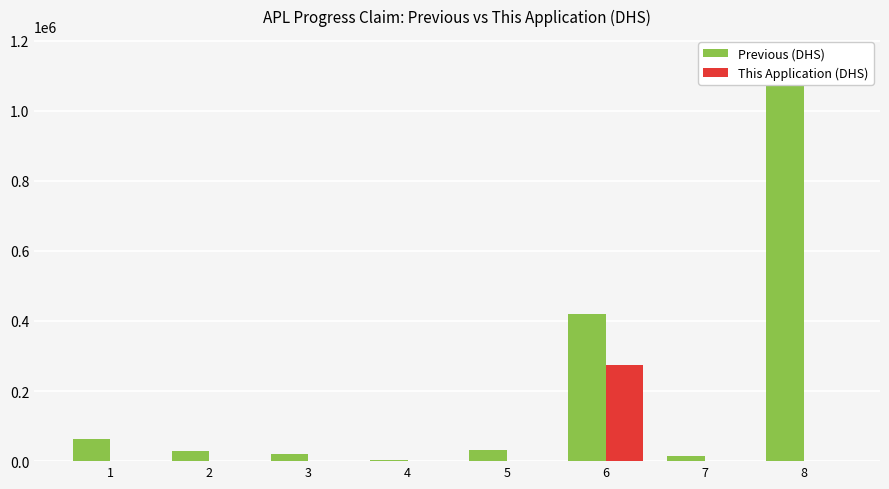

Does the chart contain stacked bars?

No